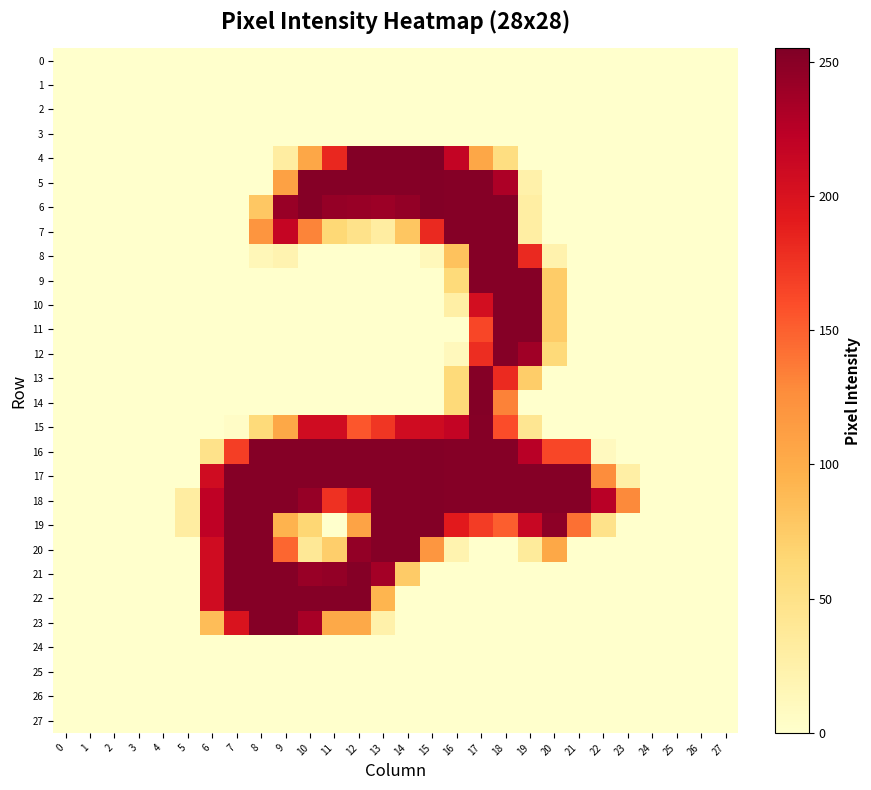

At which category does the chart reach its peak across all series?

15